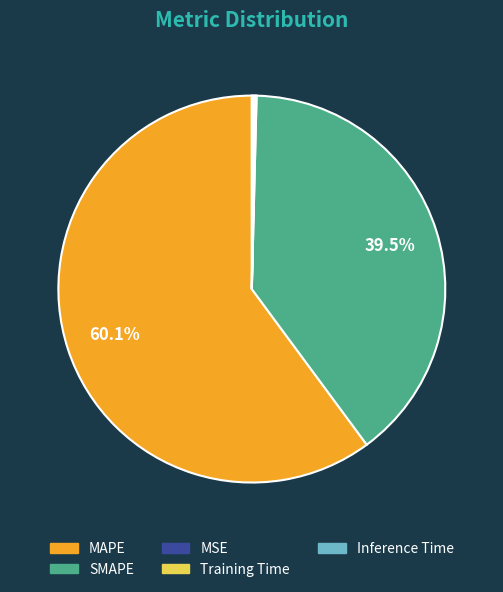

Is the sum of SMAPE and MAPE greater than half?

Yes